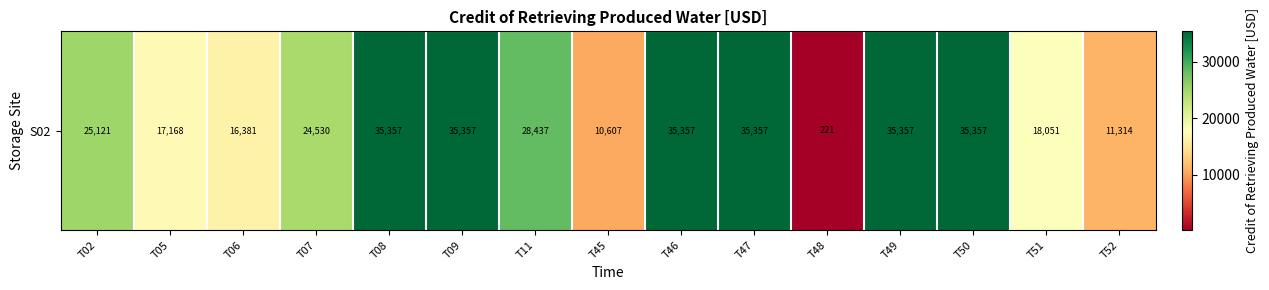

Read the value at T02.

25120.9